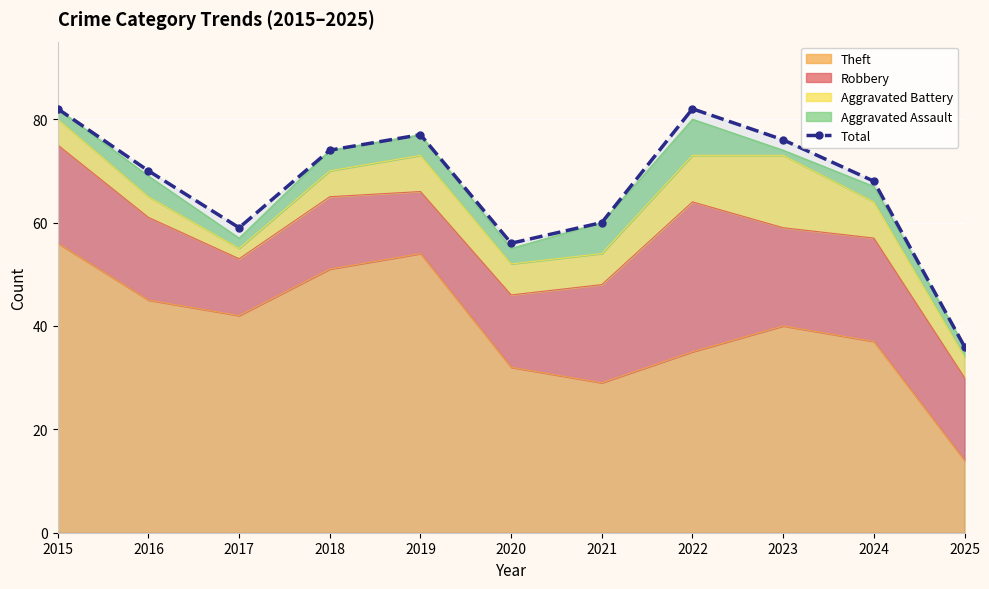

What is the sum of the values at 2019 and 2025?

113